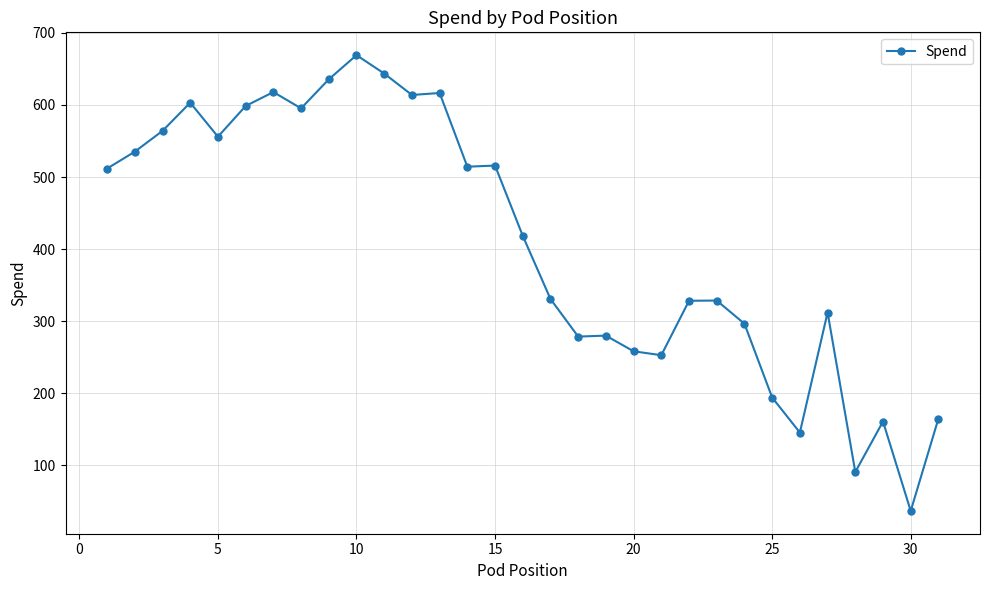

True or false: there are more than 2 points higher than both neighbors.

True